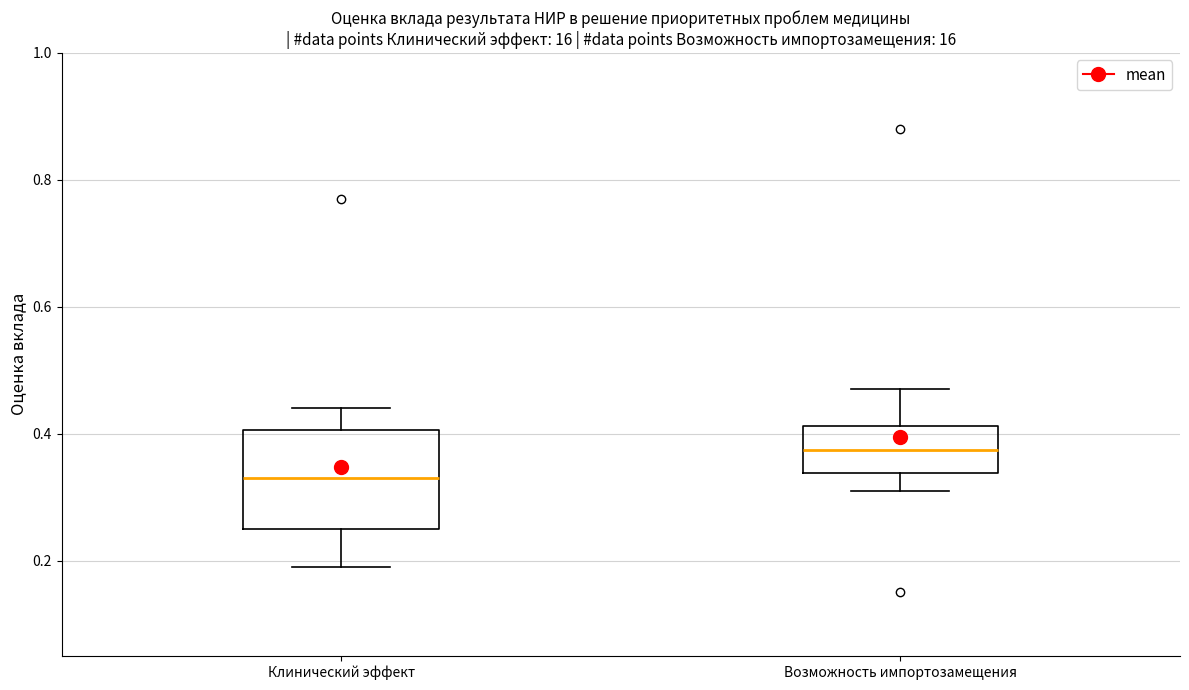

Where does the upper whisker of the box for Клинический эффект end on the y-axis? The values are not printed on the chart, so give them approximately, as read against the axis.

0.44